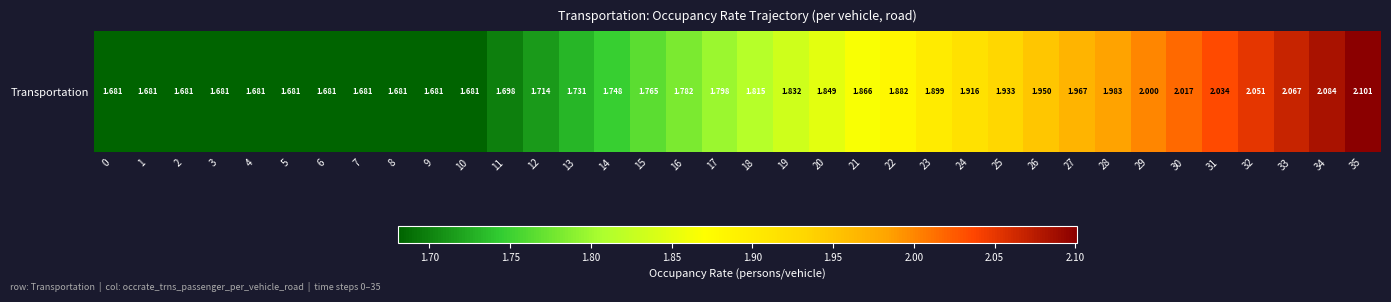

Reading right to left, transcribe all the data shown in this chart.

35=2.1	34=2.1	33=2.1	32=2.1	31=2.0	30=2.0	29=2.0	28=2.0	27=2.0	26=1.9	25=1.9	24=1.9	23=1.9	22=1.9	21=1.9	20=1.8	19=1.8	18=1.8	17=1.8	16=1.8	15=1.8	14=1.7	13=1.7	12=1.7	11=1.7	10=1.7	9=1.7	8=1.7	7=1.7	6=1.7	5=1.7	4=1.7	3=1.7	2=1.7	1=1.7	0=1.7